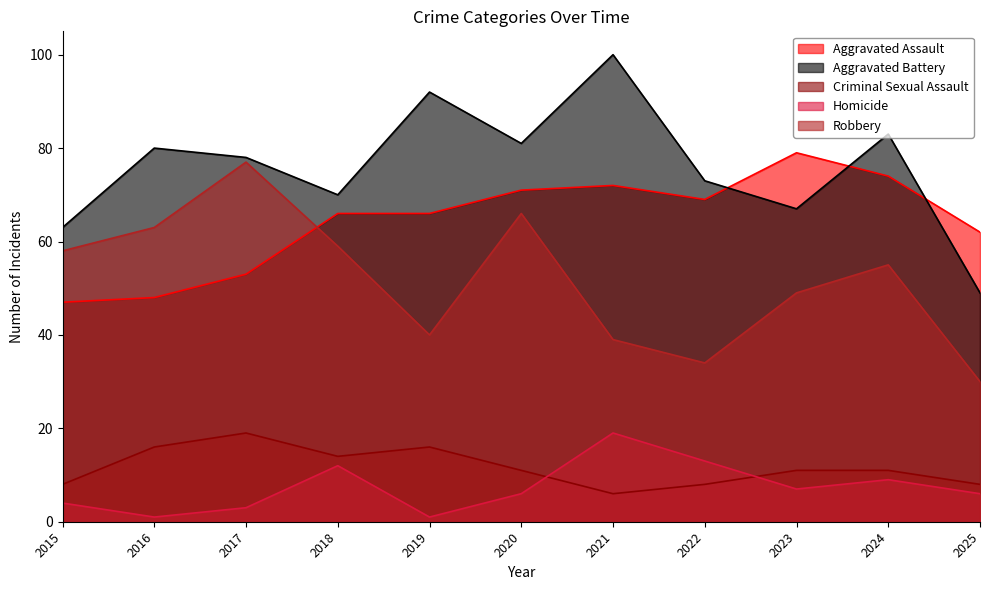

How many categories are shown in the chart?

11